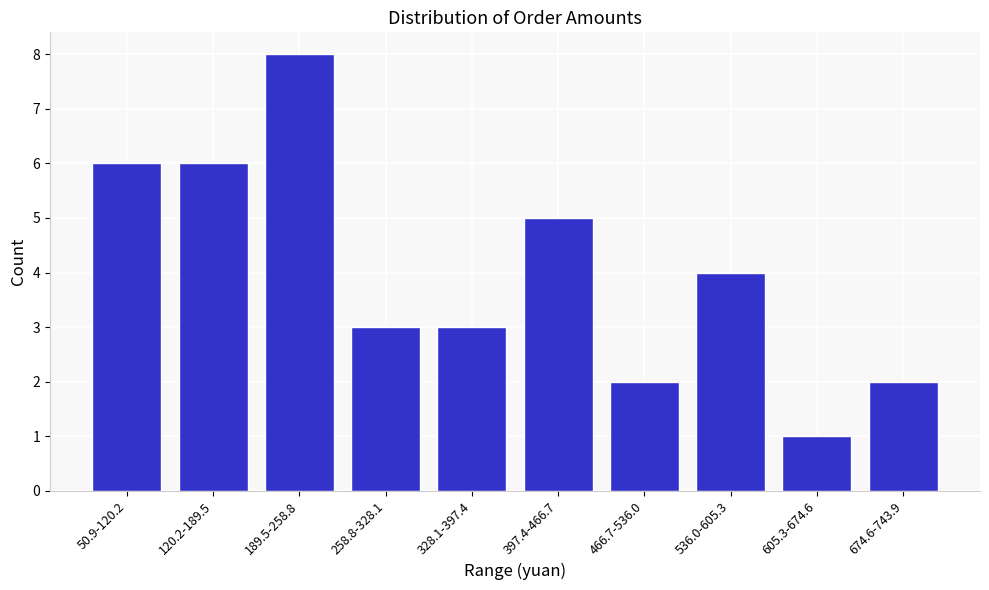

Reading right to left, what are all the values shown in this chart?

2	1	4	2	5	3	3	8	6	6